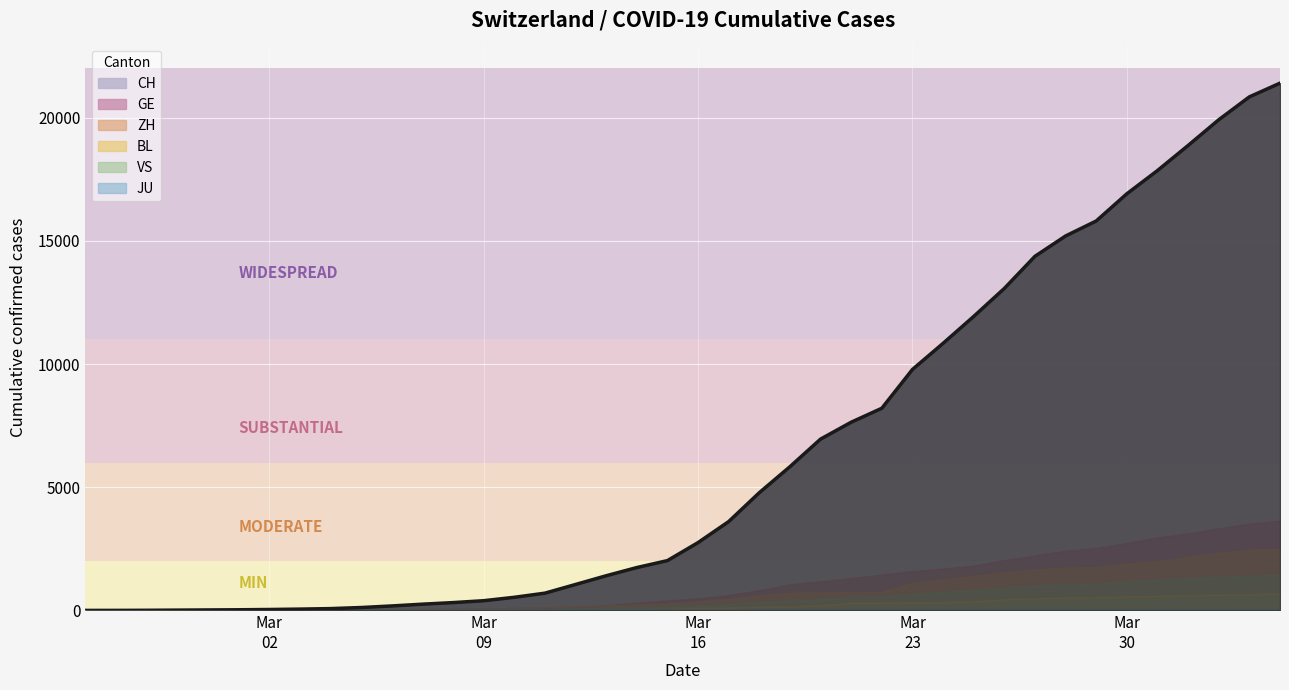

True or false: BL and ZH cross at least once.

False